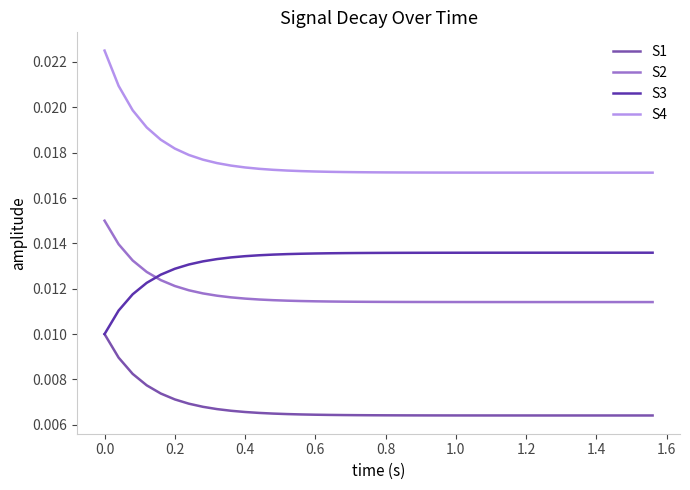

Which series has the largest total across all categories?

S4